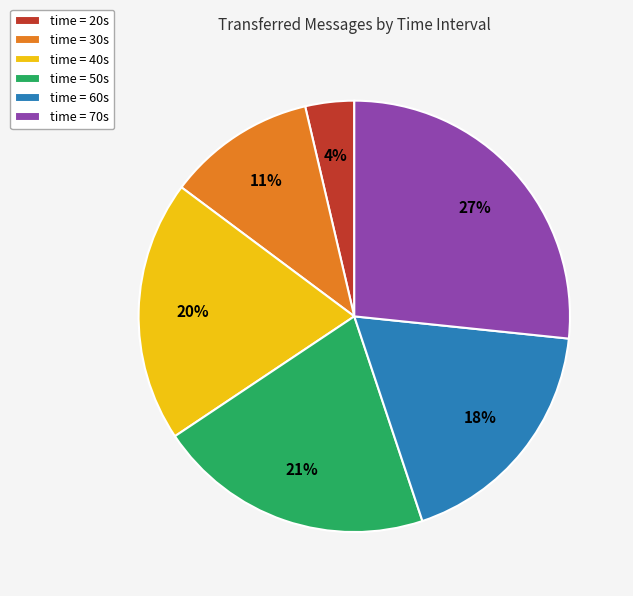

How many segments does this pie chart have?

6